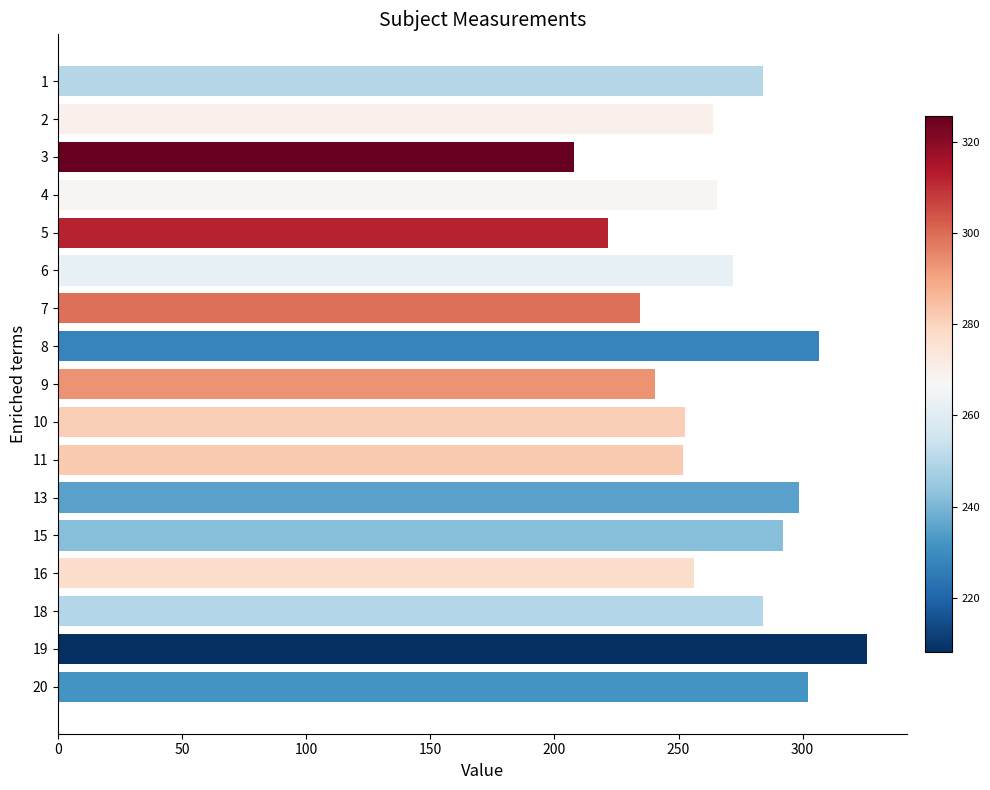

What is the average value?

268.2